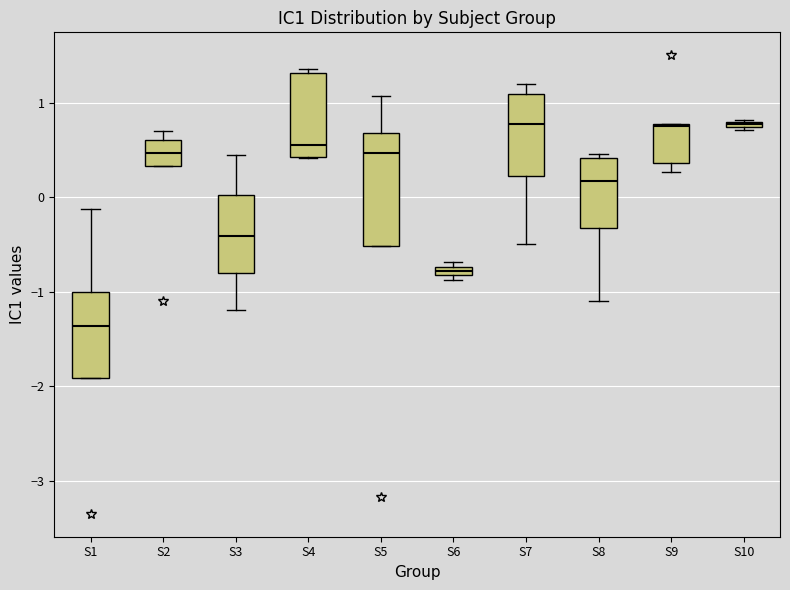

Comparing the boxes themselves (not the whiskers), which one is the tallest?

S5